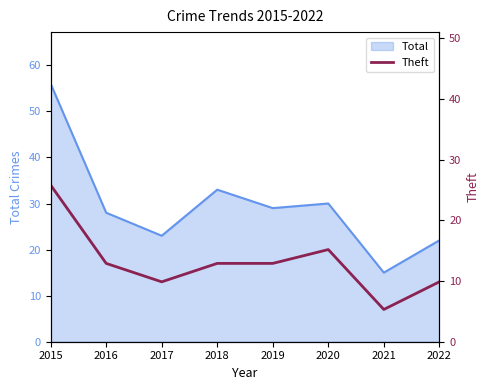

Does the chart display data point markers on the line(s)?

No